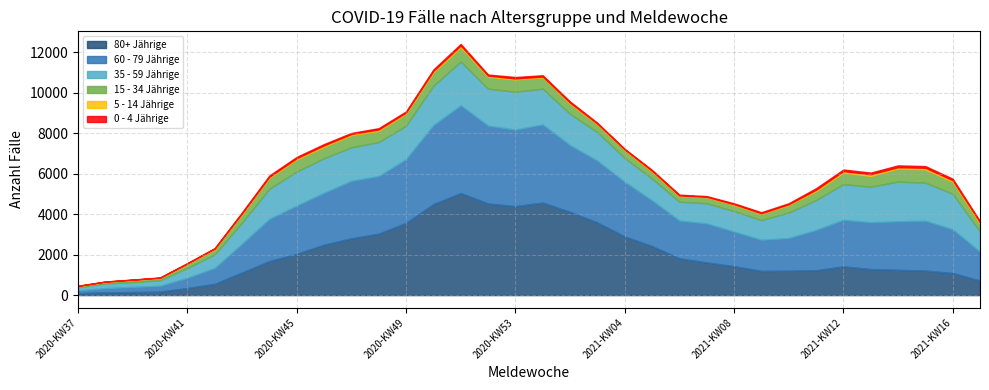

At which label is 80+ Jährige closest to 2570?

2020-KW46